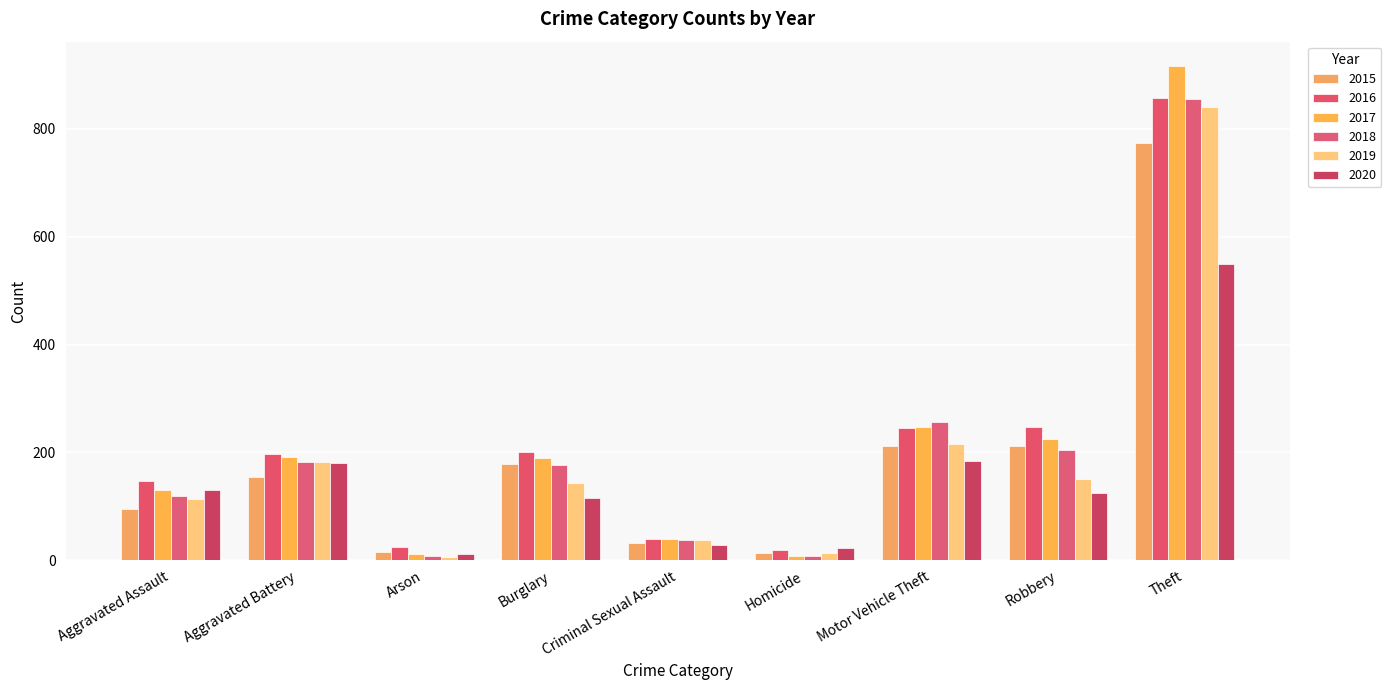

Which category has the lowest value in the 2020 series?

Arson